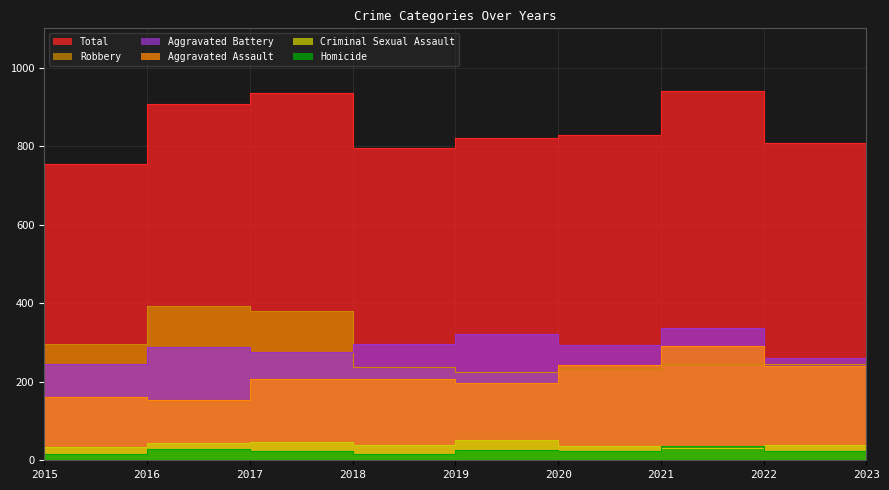

What is the difference between the highest and lowest values at 2022?

784